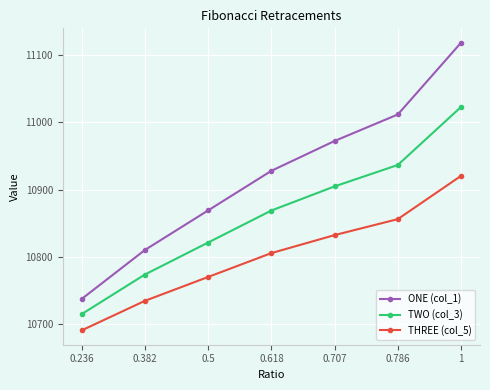

What is the difference between the THREE (col_5) values at 0.707 and 0.5?

62.1